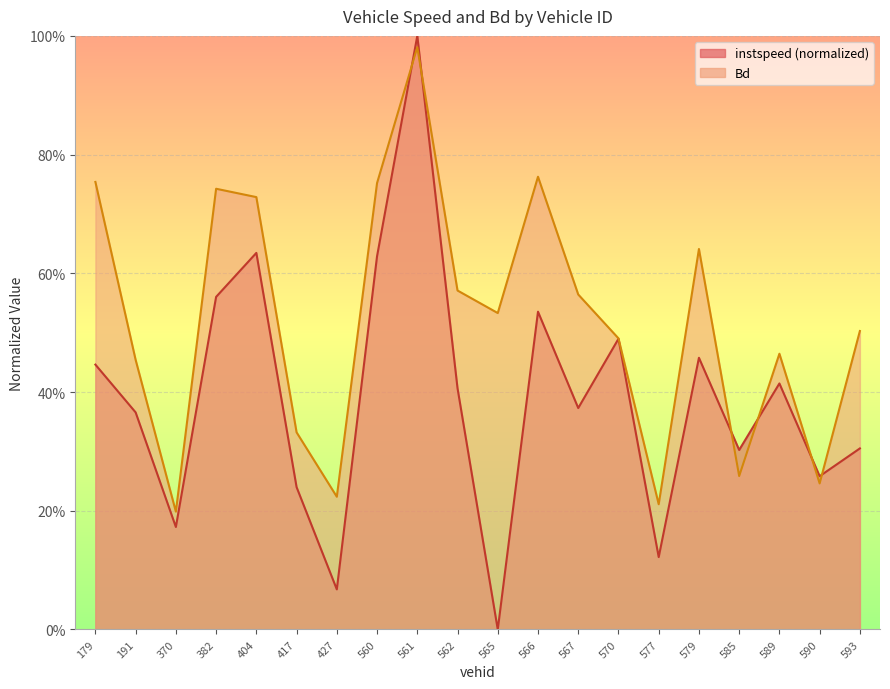

Does the chart display data point markers on the line(s)?

No